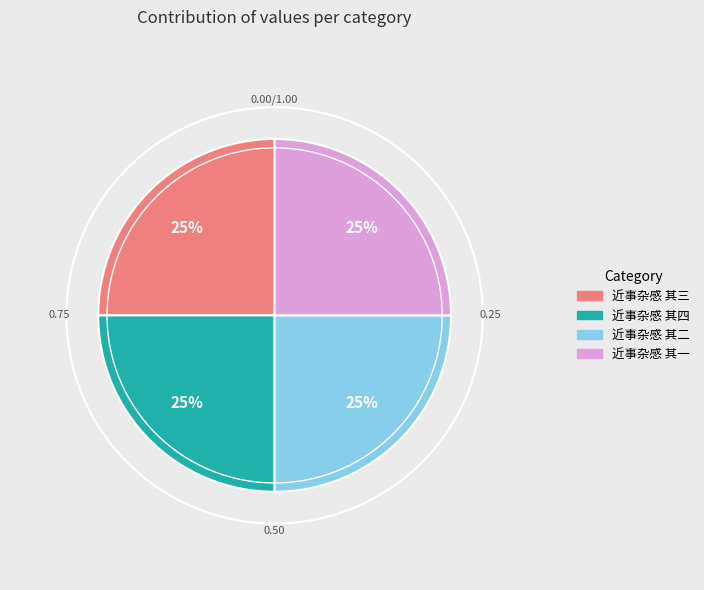

Approximately how many times larger is the value at 近事杂感 其三 compared to 近事杂感 其四?

1.0